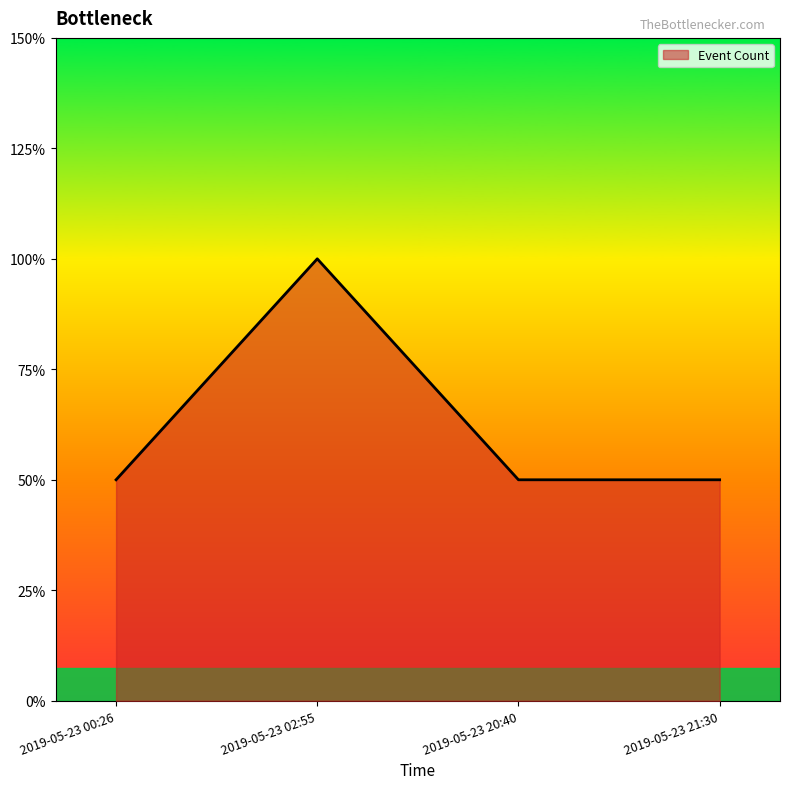

Which has a higher value, 2019-05-23 20:40 or 2019-05-23 00:26?

2019-05-23 20:40